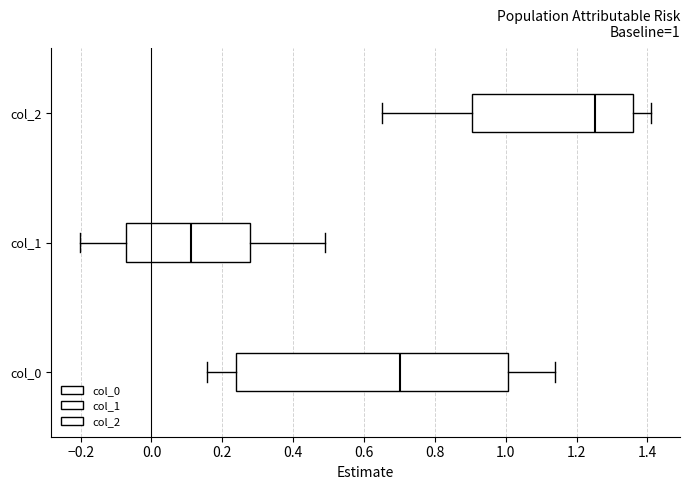

Which box has the furthest to the left median line?

col_1